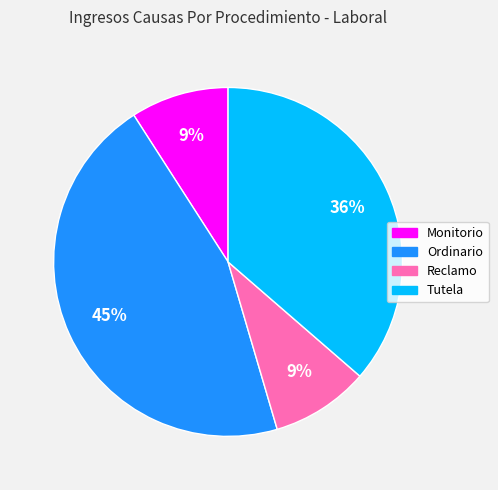

How many slices are in this pie chart?

4